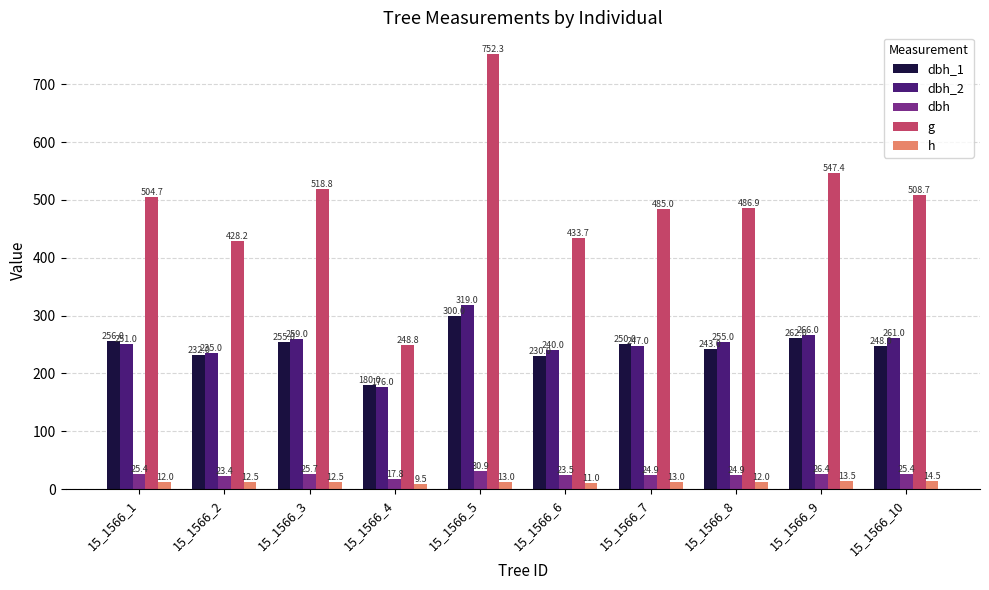

At which category is the sum across all series the highest?

15_1566_5